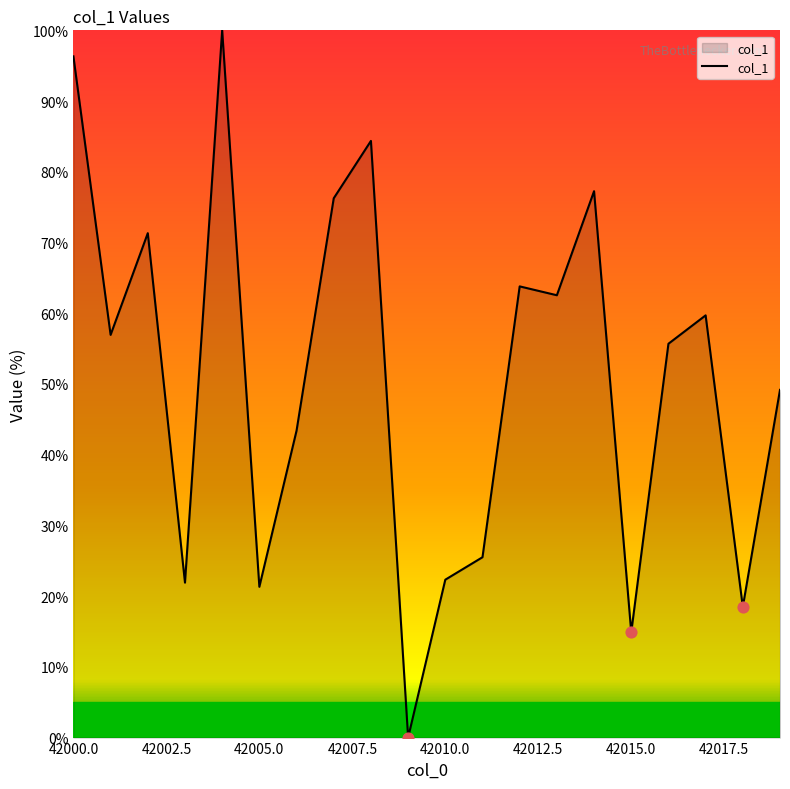

What is the difference between the maximum and minimum values?

100.0